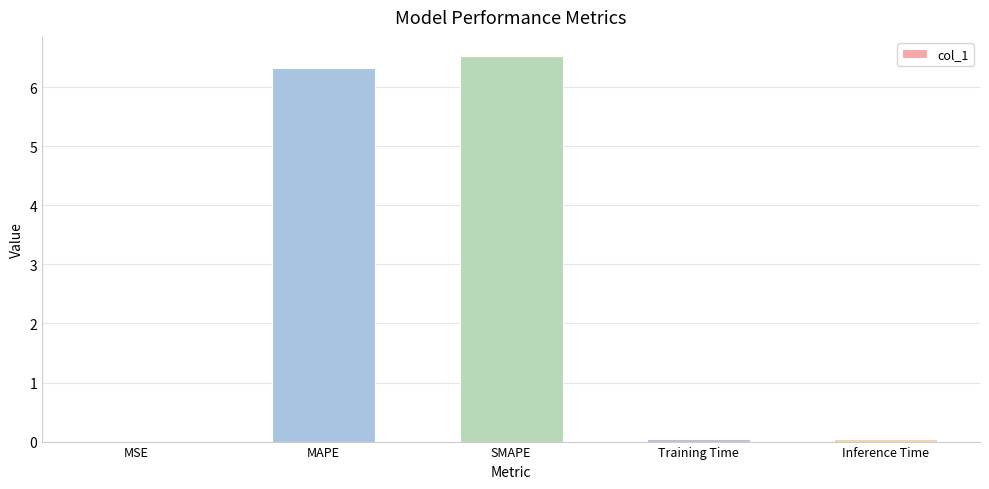

Is it true that the value at Inference Time is 0.0?

True